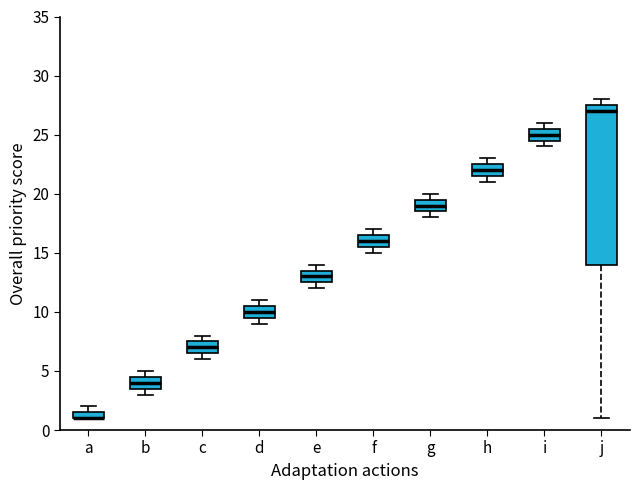

Where is the lower edge of the box for h on the y-axis? The values are not printed on the chart, so give them approximately, as read against the axis.

21.5